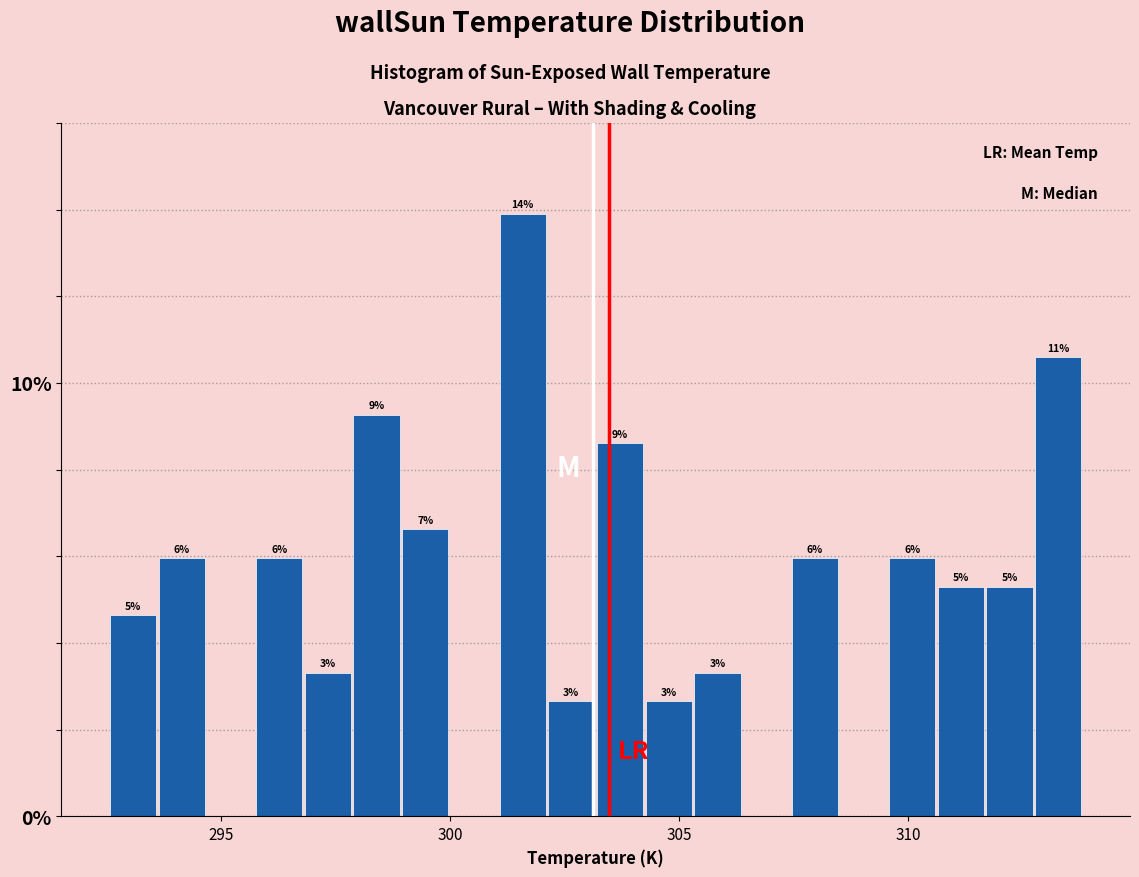

Around what value on the x-axis is the tallest bar? Give the approximate position of its centre, as read against the axis.

301.5